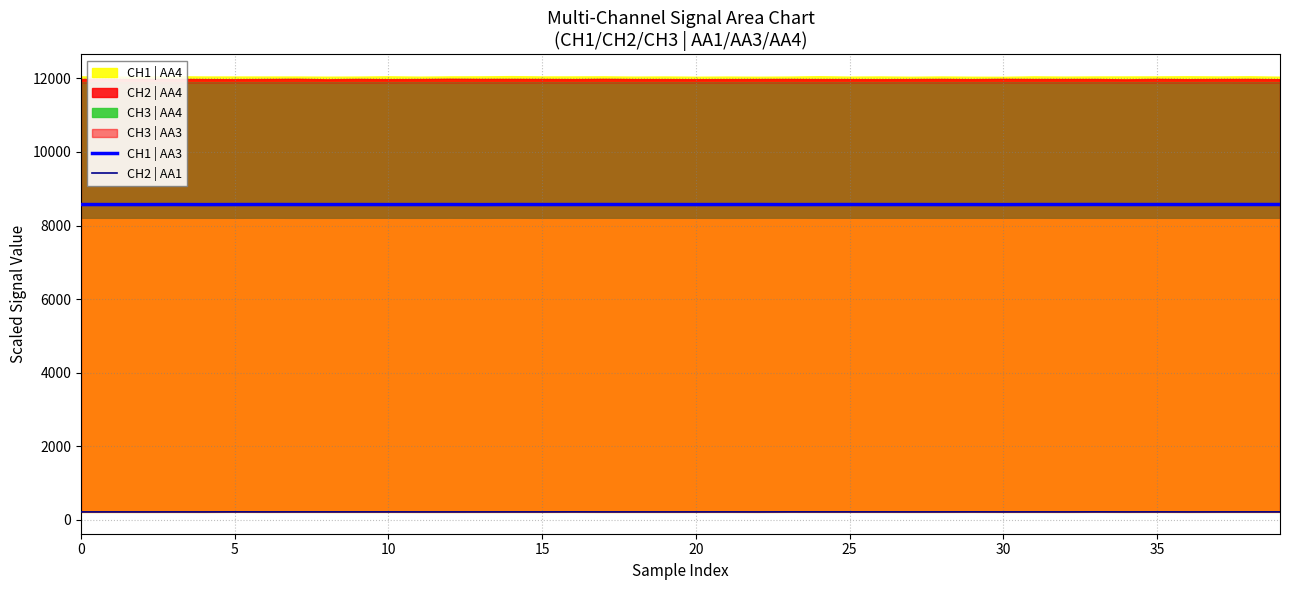

Which category has the lowest value in the CH1 | AA3 series?

13